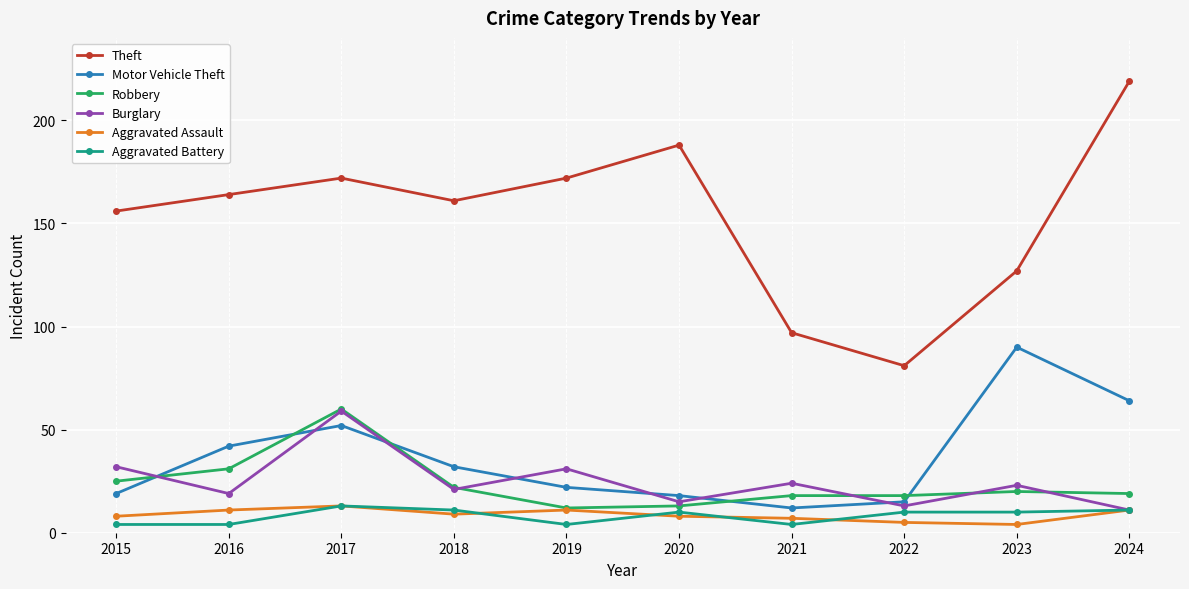

Rank the series at 2015 from lowest to highest value.

Aggravated Battery, Aggravated Assault, Motor Vehicle Theft, Robbery, Burglary, Theft